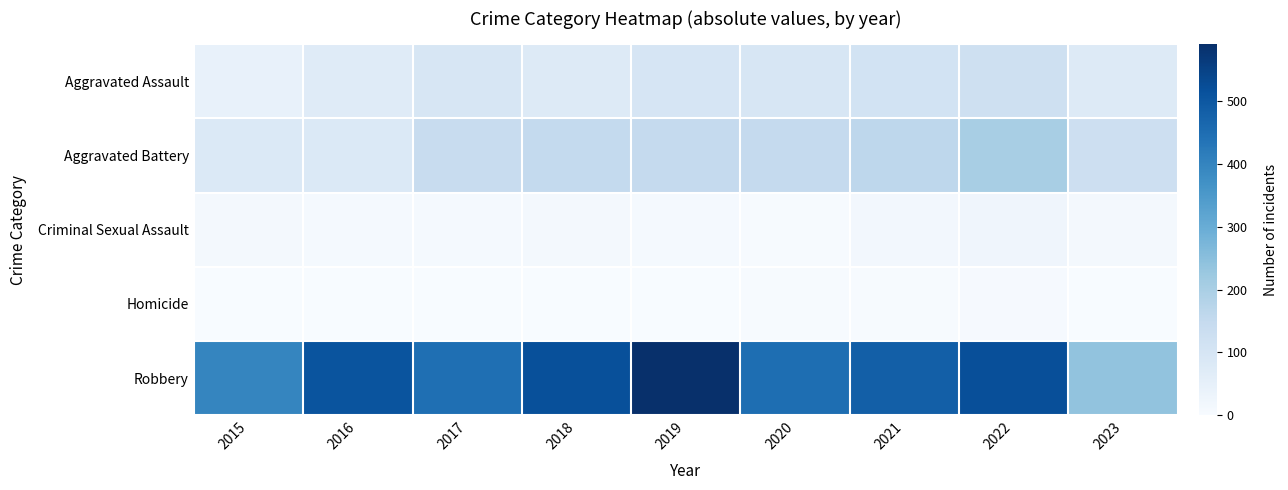

Reading left to right, list all the values displayed in this chart.

Aggravated Assault: 2015=46	2016=71	2017=95	2018=77	2019=98	2020=94	2021=110	2022=121	2023=75
Aggravated Battery: 2015=82	2016=82	2017=142	2018=152	2019=148	2020=150	2021=163	2022=202	2023=126
Criminal Sexual Assault: 2015=12	2016=8	2017=8	2018=11	2019=8	2020=3	2021=14	2022=24	2023=13
Homicide: 2015=0	2016=1	2017=1	2018=1	2019=2	2020=3	2021=4	2022=5	2023=2
Robbery: 2015=395	2016=510	2017=446	2018=519	2019=591	2020=450	2021=484	2022=521	2023=239